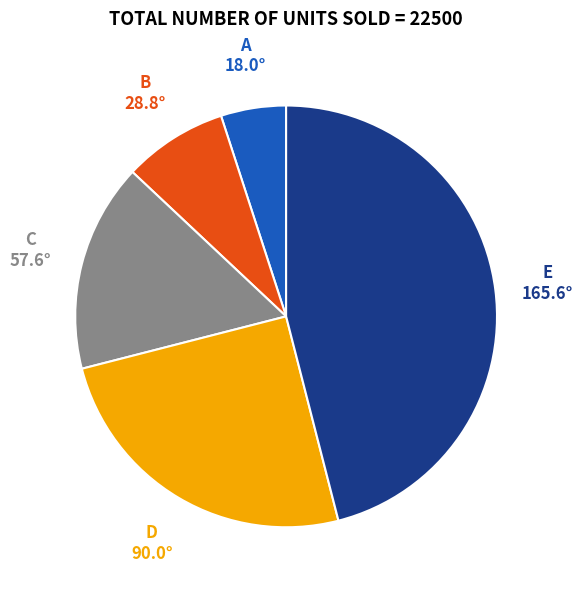

How many slices are in this pie chart?

5